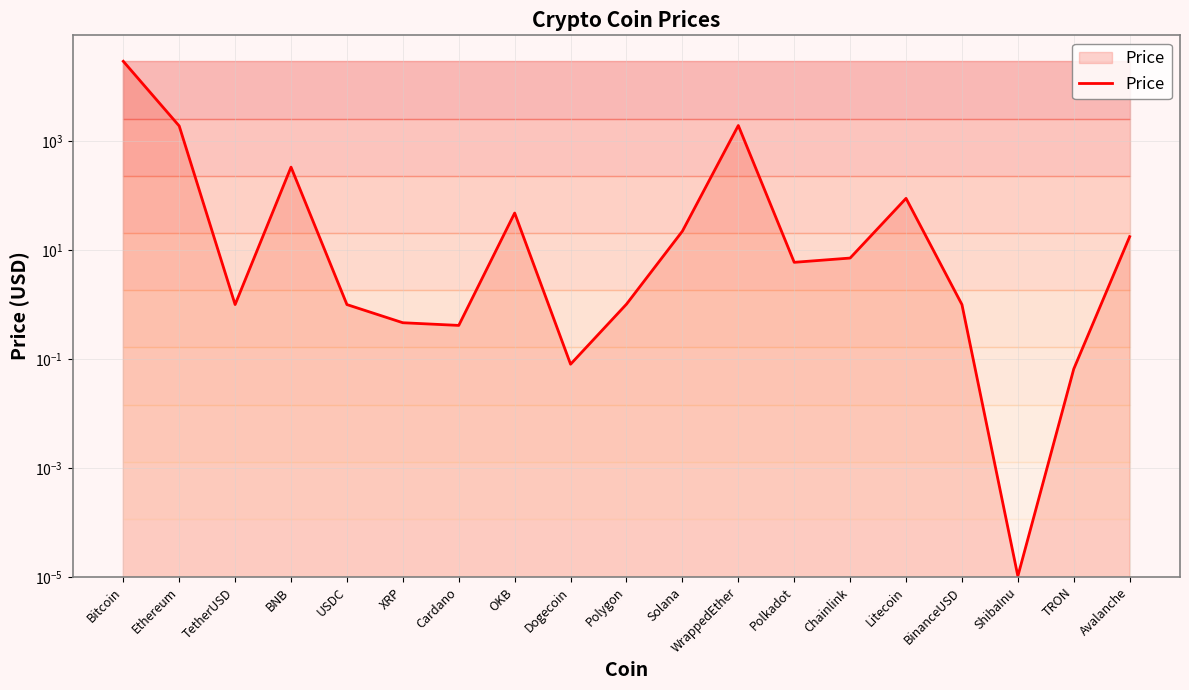

What is the value of the 2nd point from the left?

1905.2